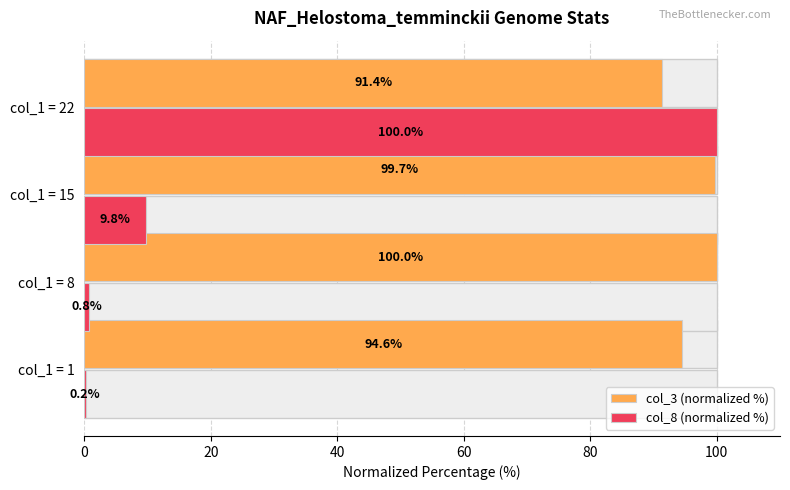

Is the value of col_3 (normalized %) at col_1 = 15 greater than the value of col_8 (normalized %) at col_1 = 22?

No